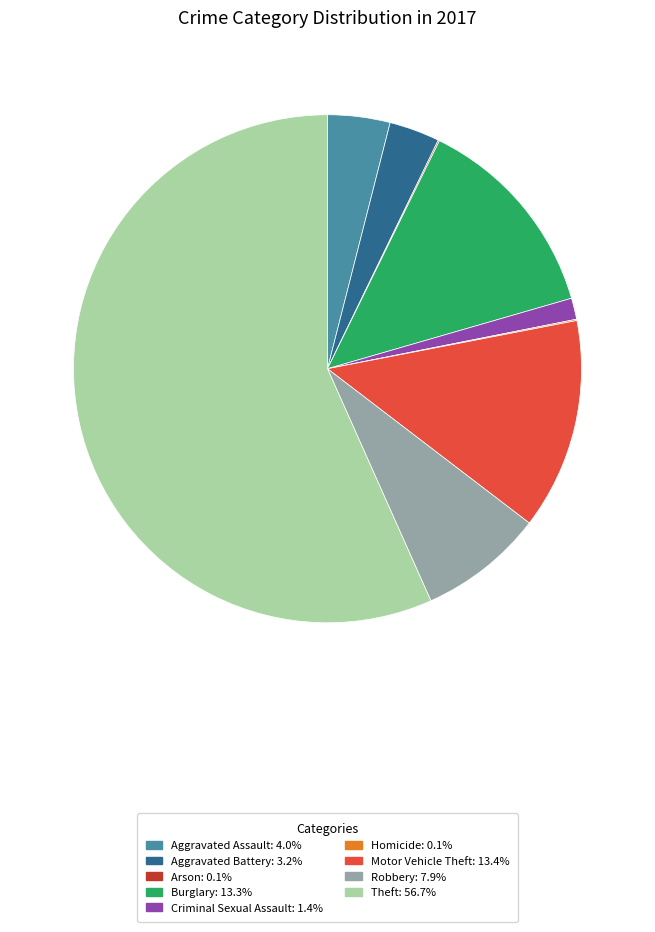

Is it true that Robbery is 8% of the pie?

True